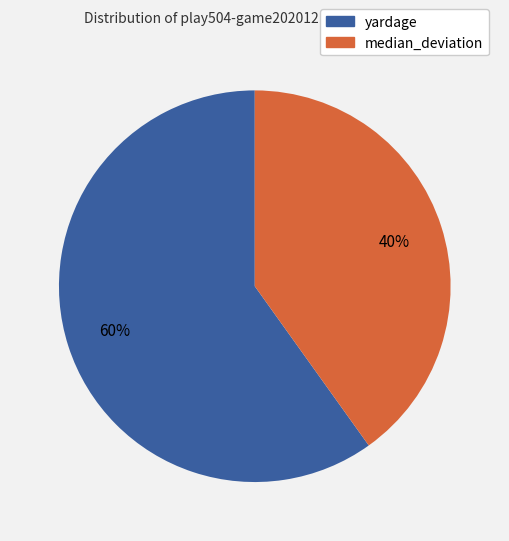

Count the number of slices in the pie.

2